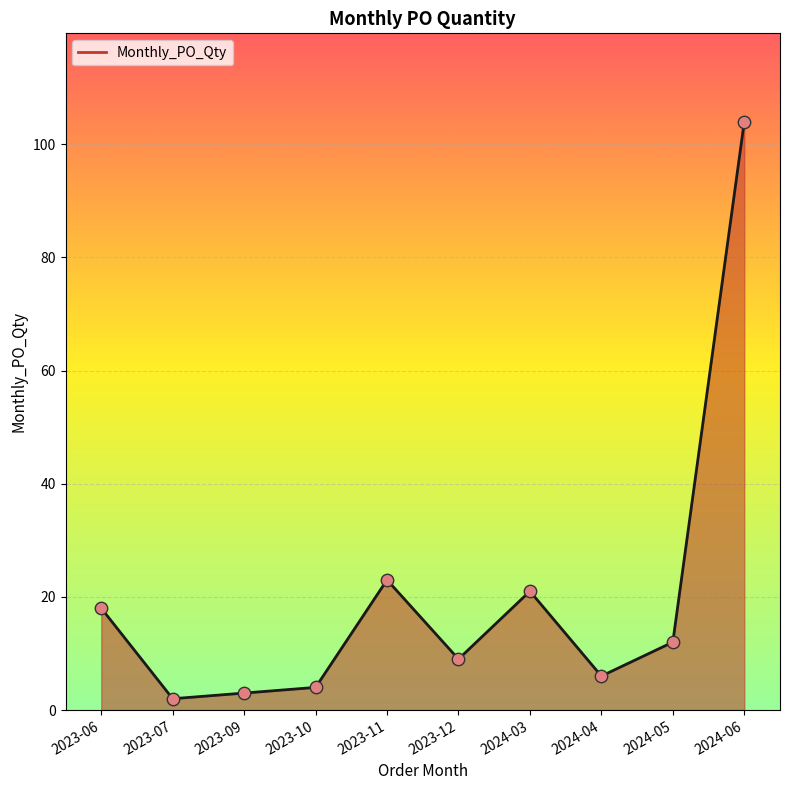

What is the change in value from 2023-09 to 2023-10?

+1